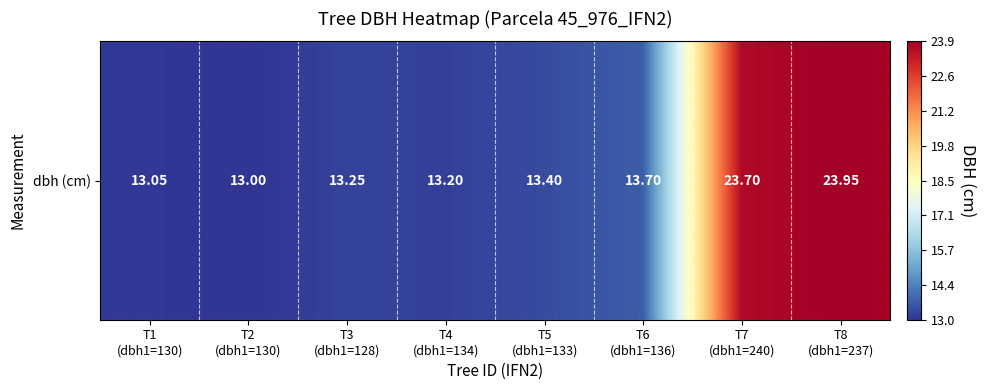

Which has a higher value, T6
(dbh1=136) or T2
(dbh1=130)?

T6
(dbh1=136)